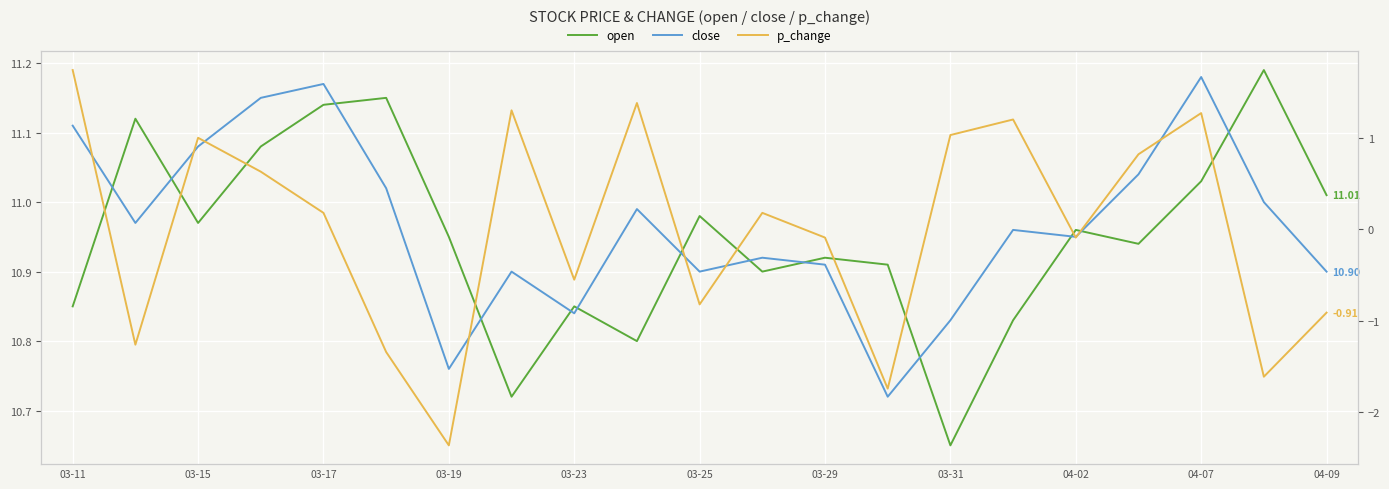

What are all the series names shown in the legend?

open, close, p_change